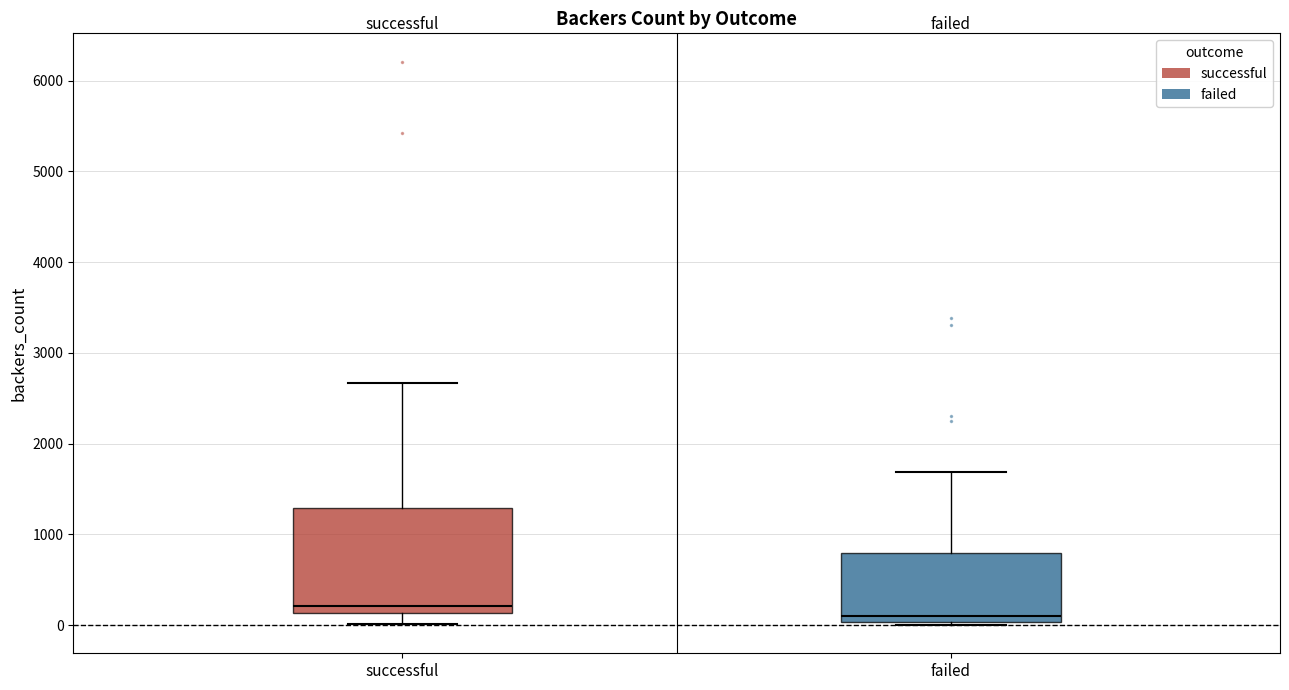

Reading left to right, read every box against the y-axis: the position of its median line, the range the box covers, and the ends of its whiskers. The values are not printed on the chart, so give them approximately, as read against the axis.

successful: median 200, box 100 to 1300, whiskers 0 to 2700
failed: median 100, box 0 to 800, whiskers 0 (just below the box's lower edge) to 1700